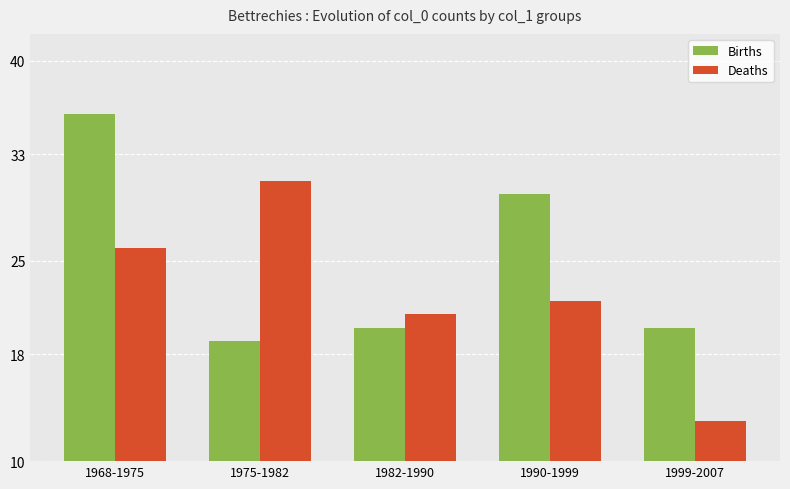

How many distinct data groups are displayed?

2